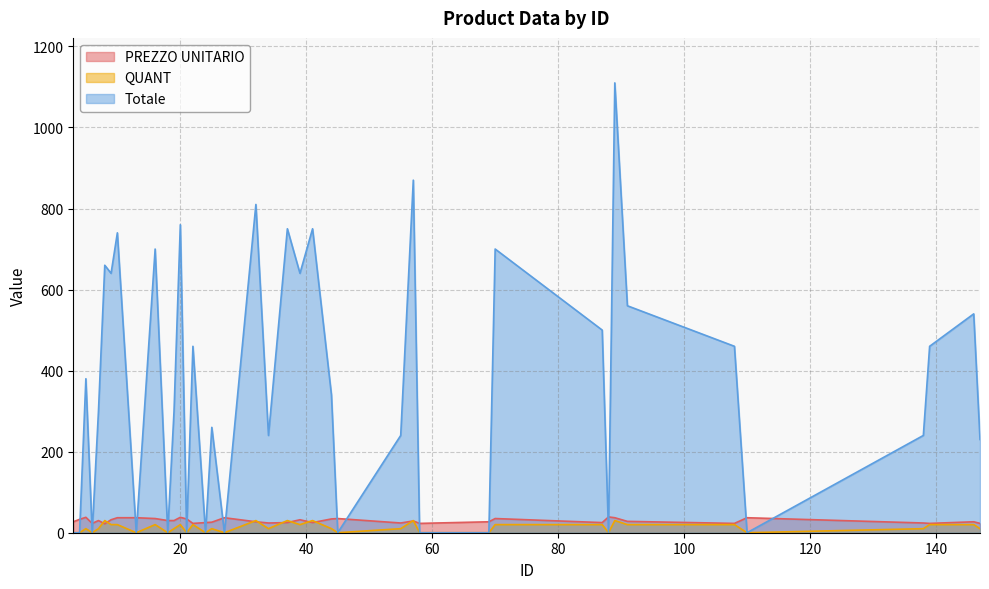

Which series has the largest total across all categories?

Totale